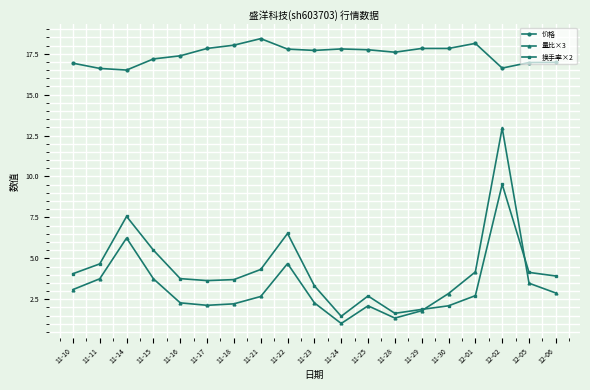

What is the label of the 14th point from the left?

11-29